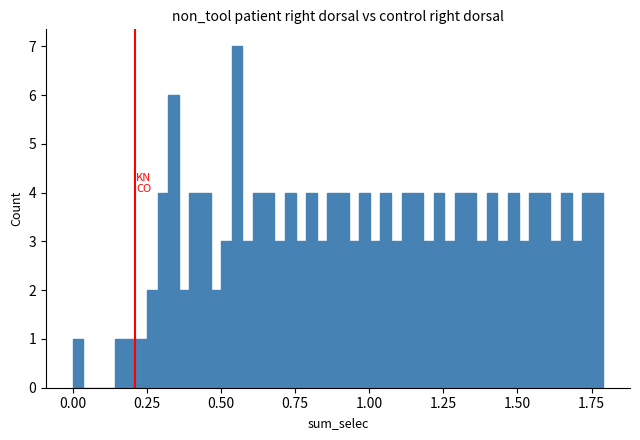

Read against the x-axis, roughly where is the centre of the tallest bar?

0.55